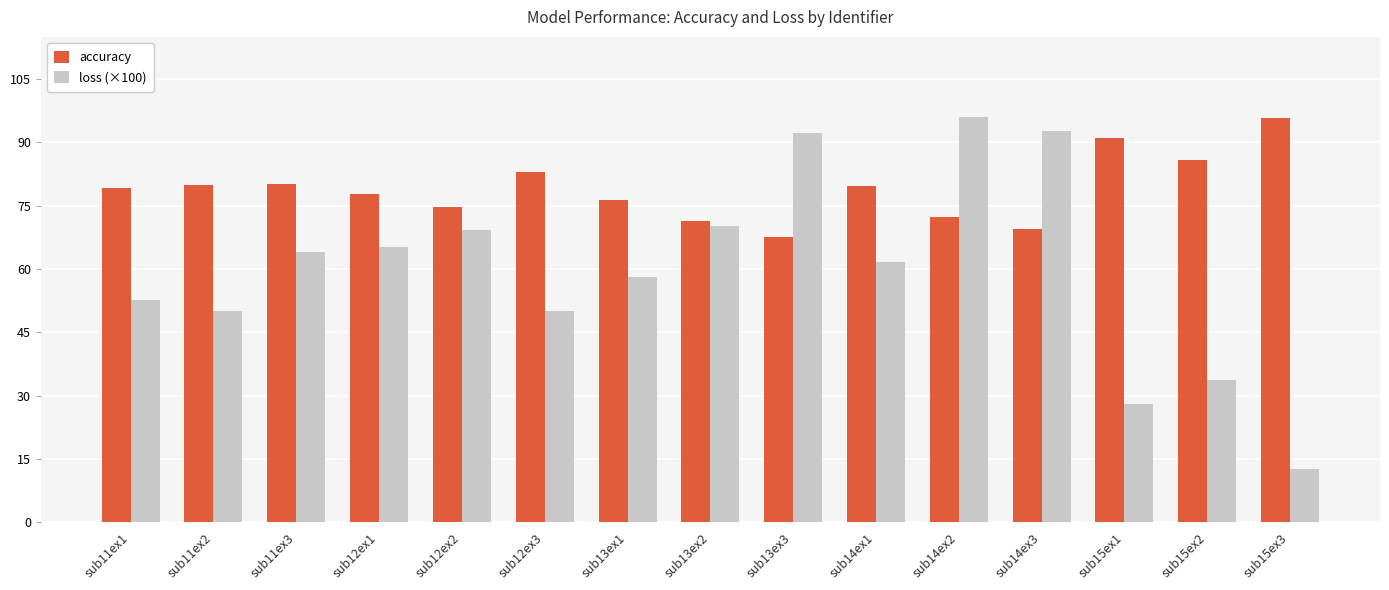

At which label does loss (×100) reach its peak?

sub14ex2